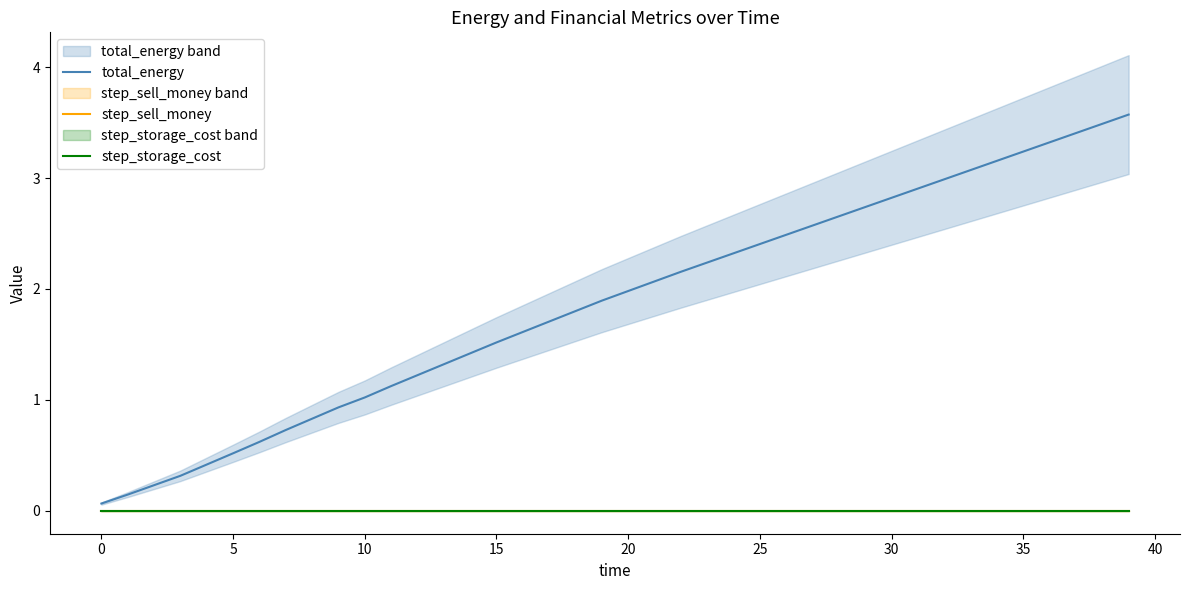

Reading left to right, transcribe all the data shown in this chart.

total_energy: 0.1	0.1	0.2	0.3	0.4	0.5	0.6	0.7	0.8	0.9	1.0	1.1	1.2	1.3	1.4	1.5	1.6	1.7	1.8	1.9	2.0	2.1	2.2	2.2	2.3	2.4	2.5	2.6	2.7	2.7	2.8	2.9	3.0	3.1	3.2	3.2	3.3	3.4	3.5	3.6
step_sell_money: 0.0	0.0	0.0	0.0	0.0	0.0	0.0	0.0	0.0	0.0	0.0	0.0	0.0	0.0	0.0	0.0	0.0	0.0	0.0	0.0	0.0	0.0	0.0	0.0	0.0	0.0	0.0	0.0	0.0	0.0	0.0	0.0	0.0	0.0	0.0	0.0	0.0	0.0	0.0	0.0
step_storage_cost: 0.0	0.0	0.0	0.0	0.0	0.0	0.0	0.0	0.0	0.0	0.0	0.0	0.0	0.0	0.0	0.0	0.0	0.0	0.0	0.0	0.0	0.0	0.0	0.0	0.0	0.0	0.0	0.0	0.0	0.0	0.0	0.0	0.0	0.0	0.0	0.0	0.0	0.0	0.0	0.0